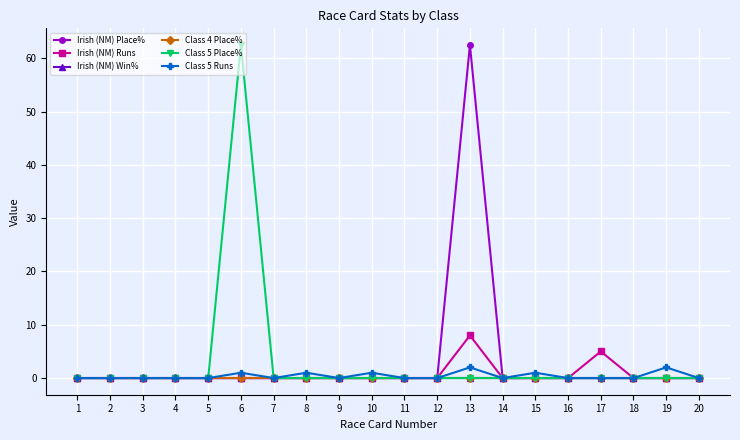

What is the maximum value shown in the chart?

62.5